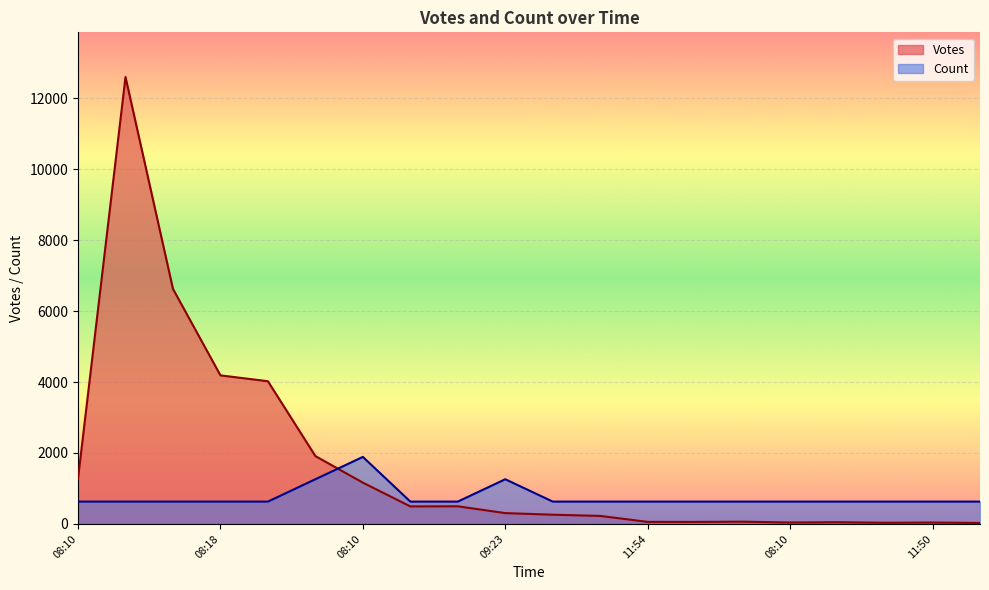

Reading left to right, list all the values displayed in this chart.

Votes: 1281.0	12595.0	6624.0	4187.0	4022.0	1912.0	1164.0	494.0	497.0	305.0	260.0	226.0	58.0	57.0	64.0	40.0	48.0	33.0	39.0	28.0
Count: 629.7	629.7	629.7	629.7	629.7	1259.5	1889.2	629.7	629.7	1259.5	629.7	629.7	629.7	629.7	629.7	629.7	629.7	629.7	629.7	629.7